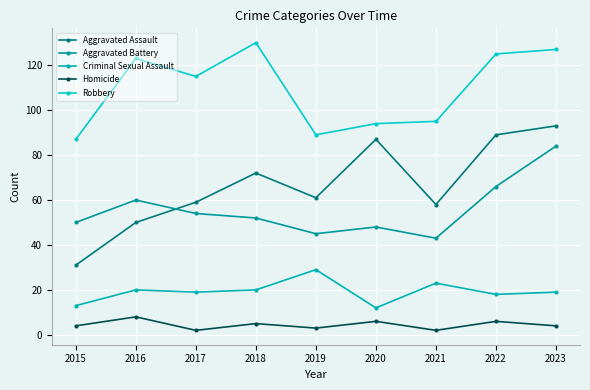

In Robbery, how many points are higher than both neighbors (excluding endpoints)?

2